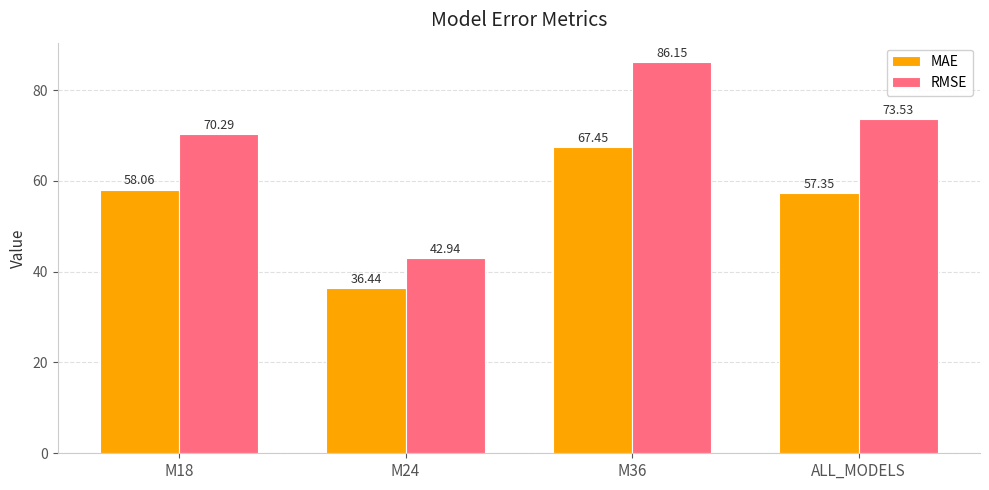

The RMSE series shows 37.5 at M36. True or false?

False